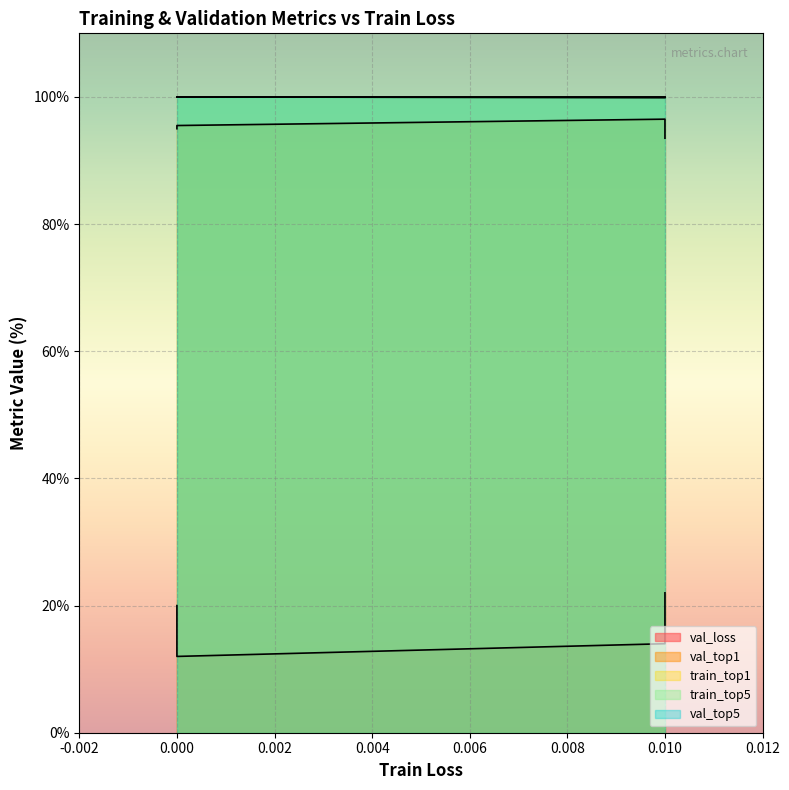

At which label is val_loss closest to 0?

lr=0.01,wd=0.0001